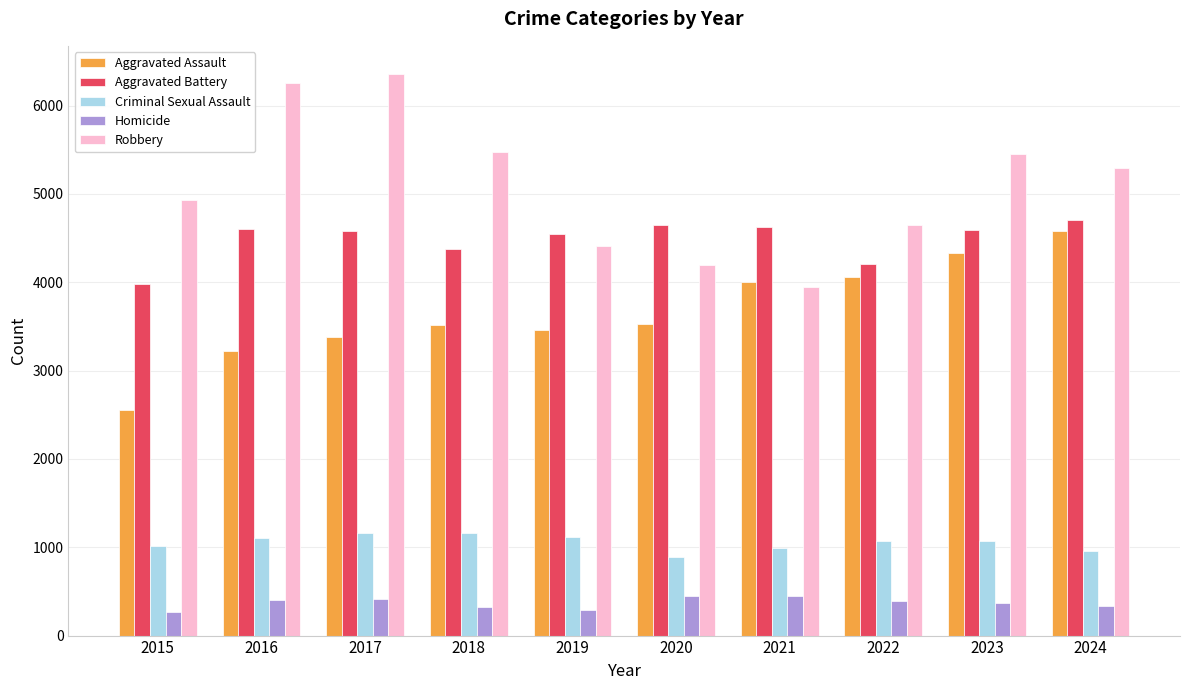

What is the sum of all Homicide values?

3702